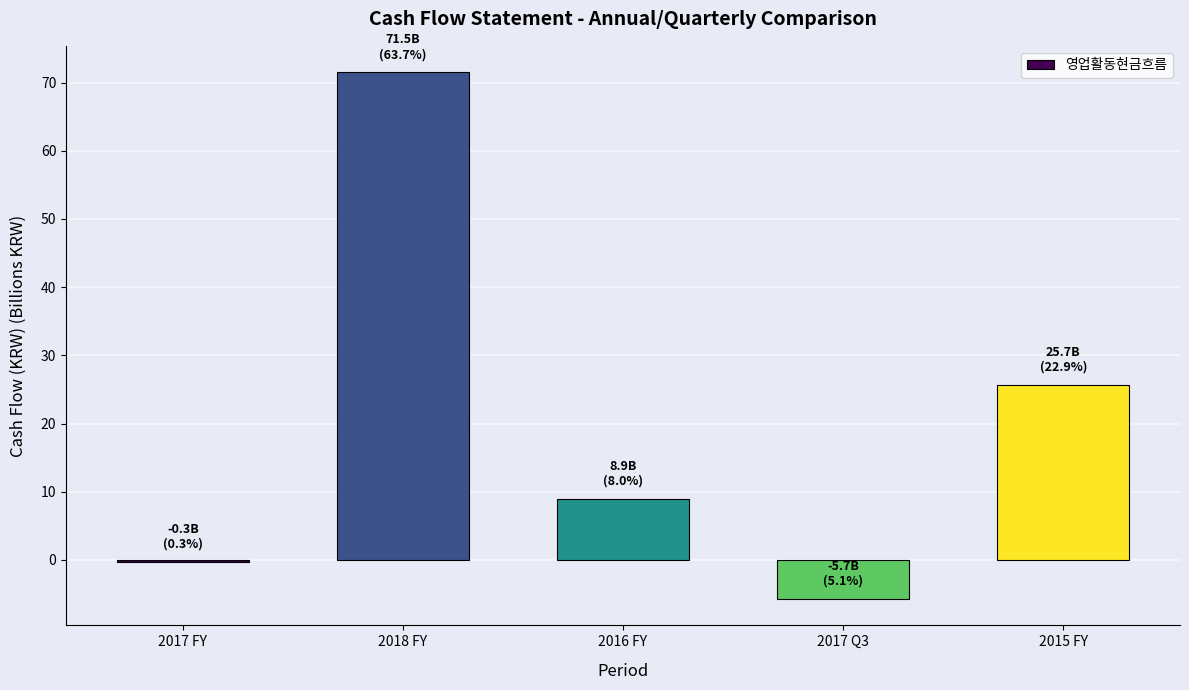

How many bars are there in total?

5